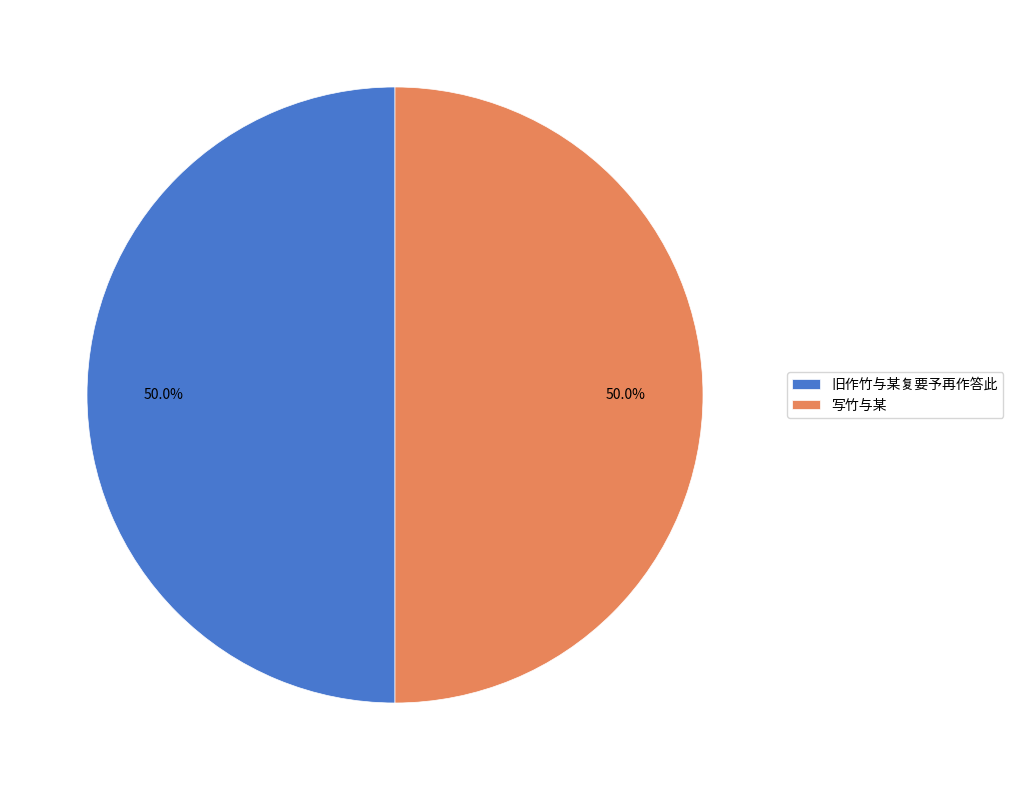

What is the ratio of the value at 写竹与某 to the value at 旧作竹与某复要予再作答此?

1.0